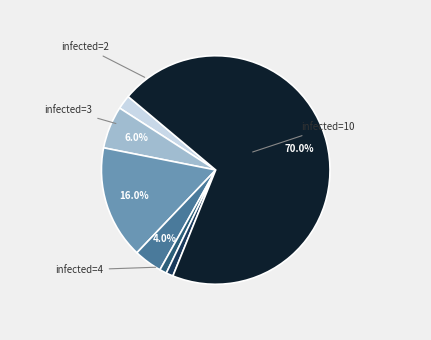

Is there any slice that represents more than half of the pie?

Yes